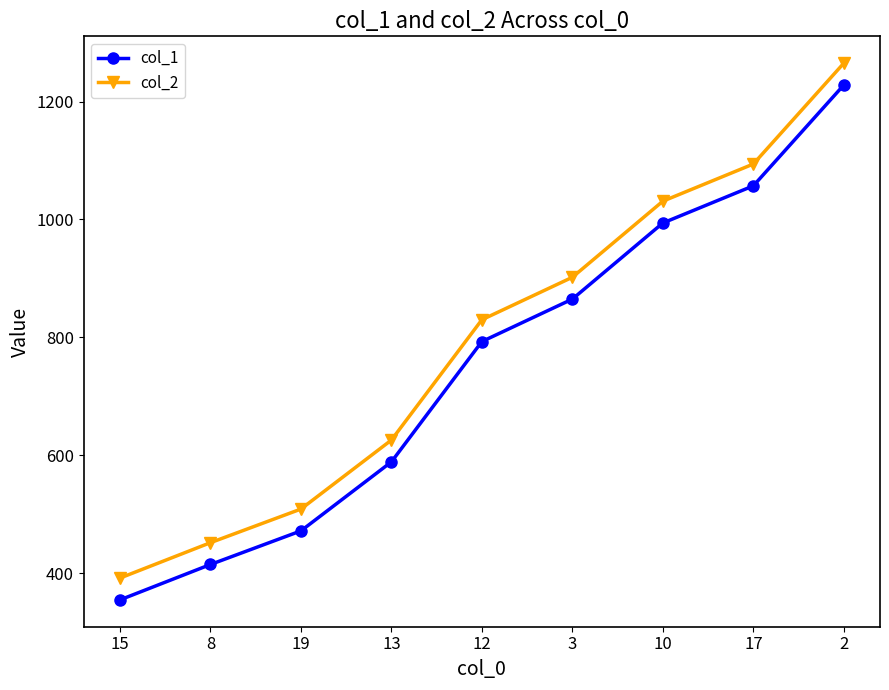

Count the number of data series in this chart.

2